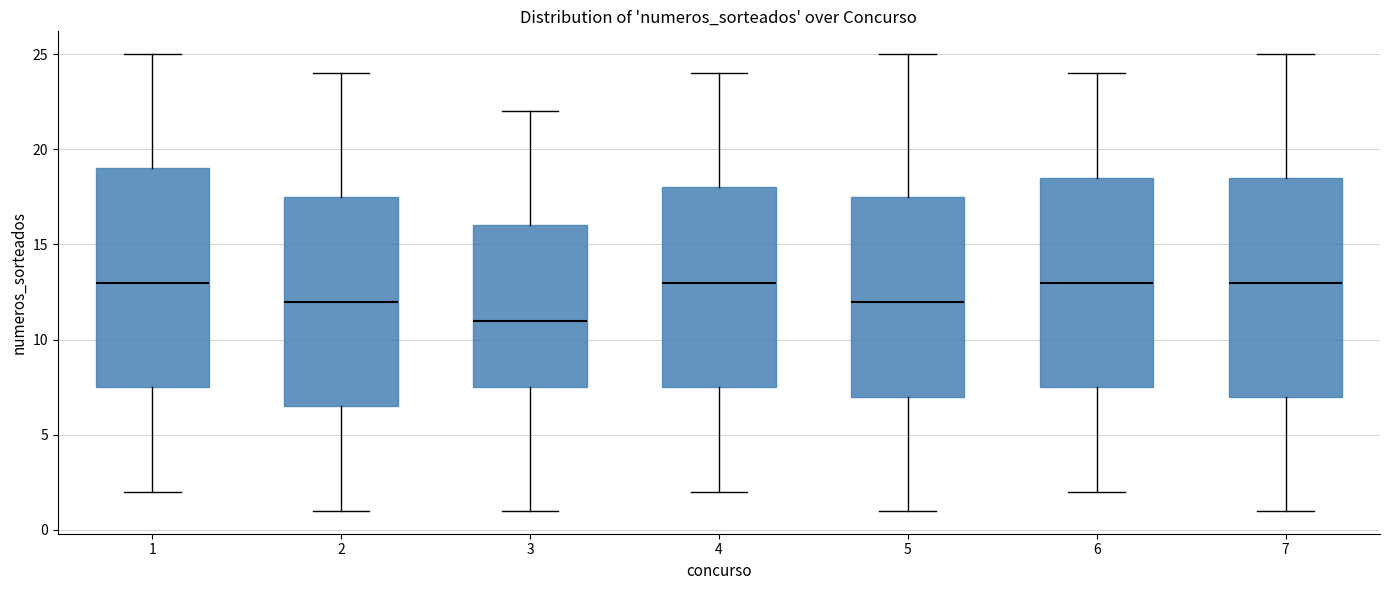

Reading left to right, transcribe this box plot: for each box, give where its median line is, the range the box spans, and where its two whiskers end, as read against the y-axis. The values are not printed on the chart, so give them approximately, as read against the axis.

1: median 13.0, box 7.5 to 19.0, whiskers 2.0 to 25.0
2: median 12.0, box 6.5 to 17.5, whiskers 1.0 to 24.0
3: median 11.0, box 7.5 to 16.0, whiskers 1.0 to 22.0
4: median 13.0, box 7.5 to 18.0, whiskers 2.0 to 24.0
5: median 12.0, box 7.0 to 17.5, whiskers 1.0 to 25.0
6: median 13.0, box 7.5 to 18.5, whiskers 2.0 to 24.0
7: median 13.0, box 7.0 to 18.5, whiskers 1.0 to 25.0